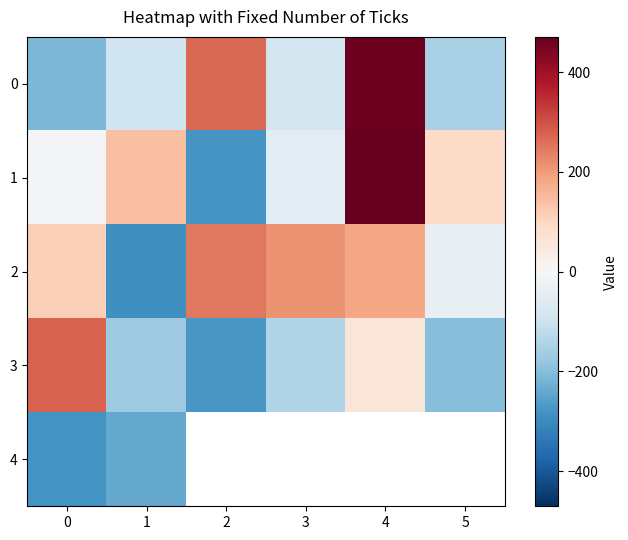

What is the total value across all series at 1?

-656.7